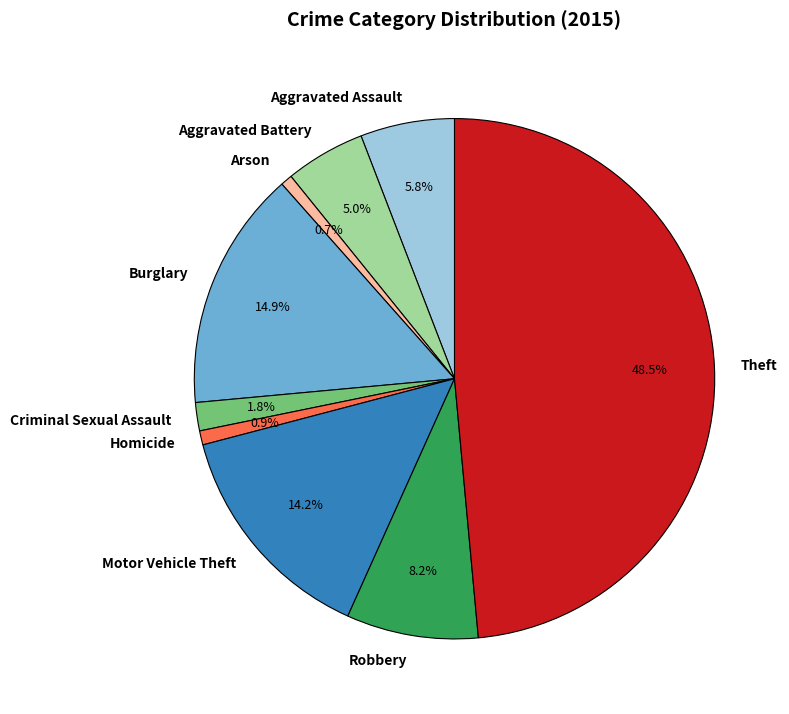

Approximately how many times larger is the value at Robbery compared to Theft?

0.2